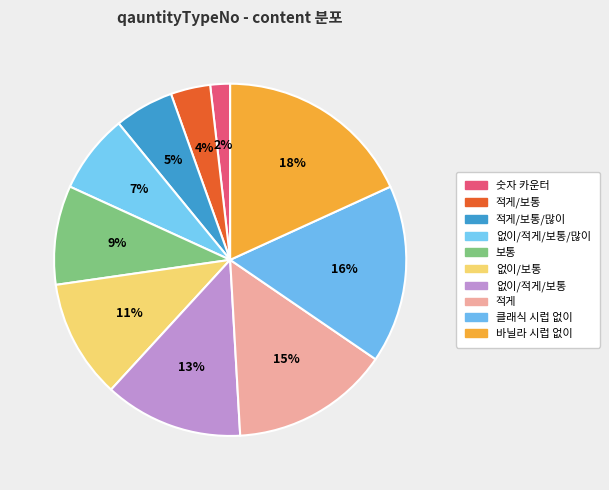

Combined, what portion of the pie is 적게 and 적게/보통?

18.2%